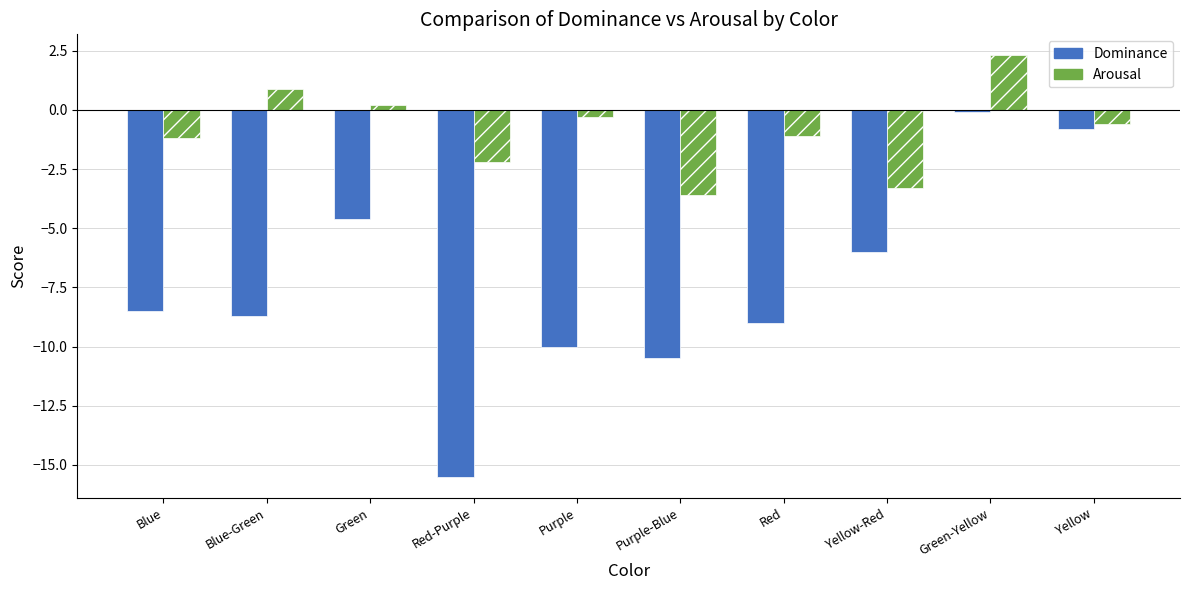

Rank the series by their average value, from lowest to highest.

Dominance, Arousal